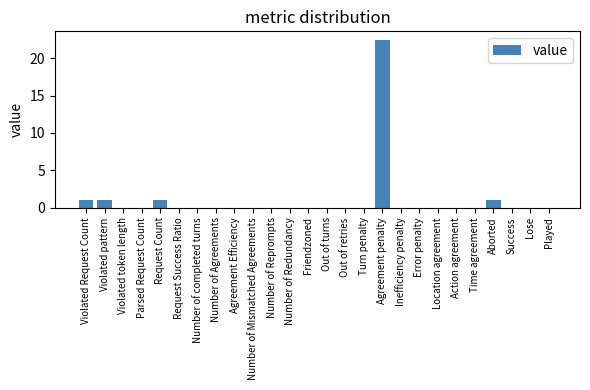

How many categories are shown in the chart?

26